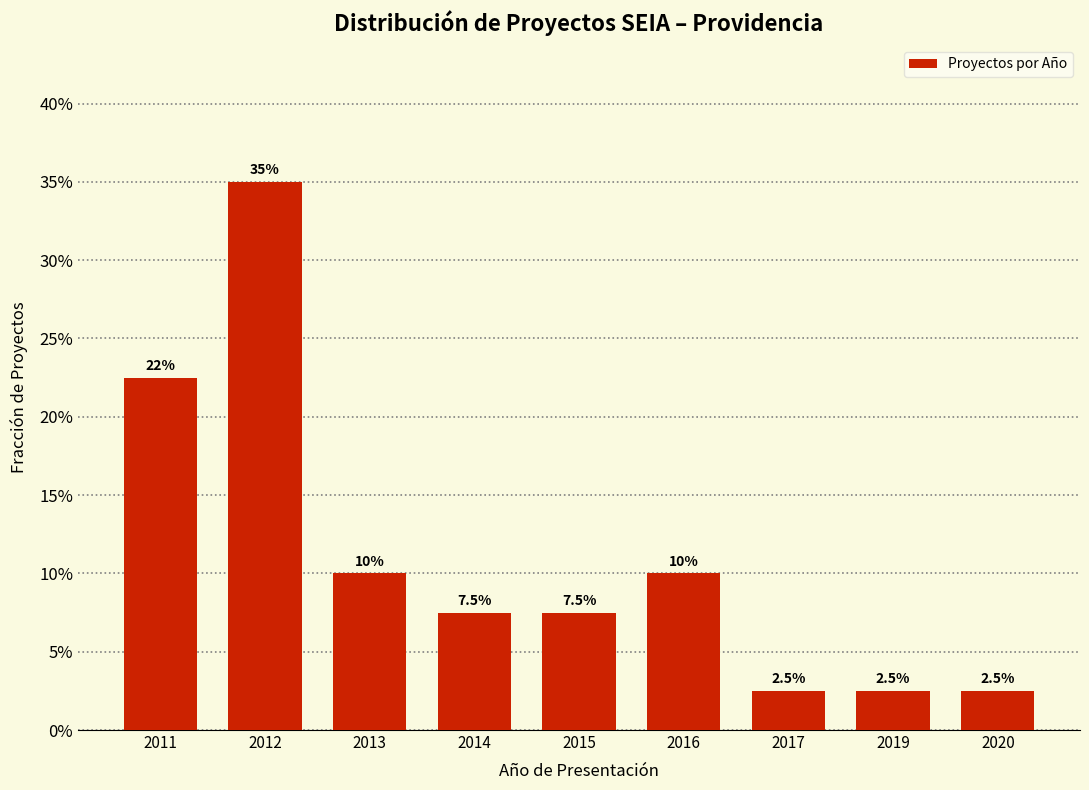

Does the chart contain any negative values?

No